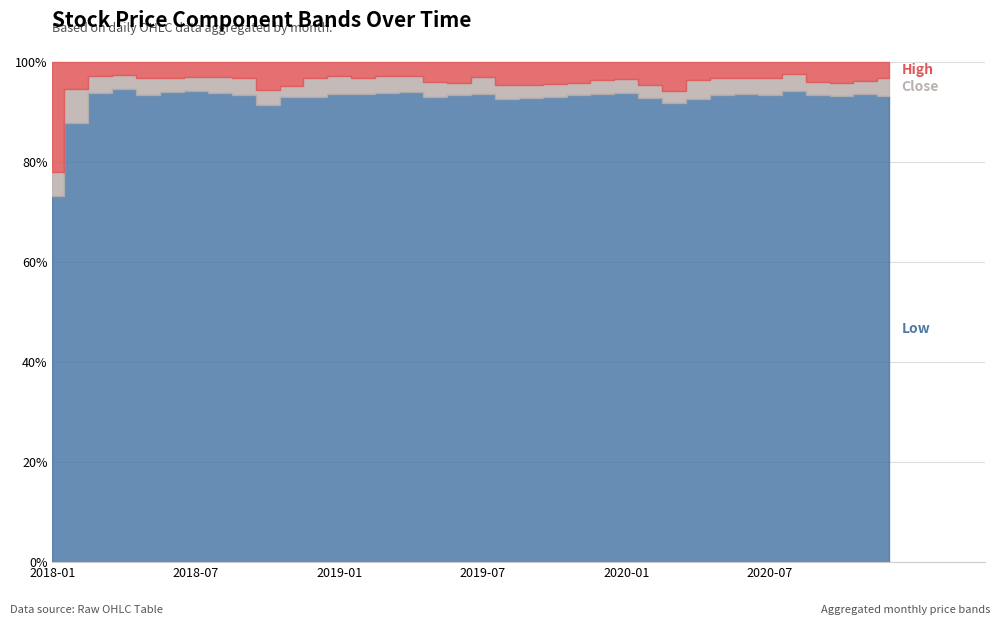

How many interior local peaks does the high series have?

6